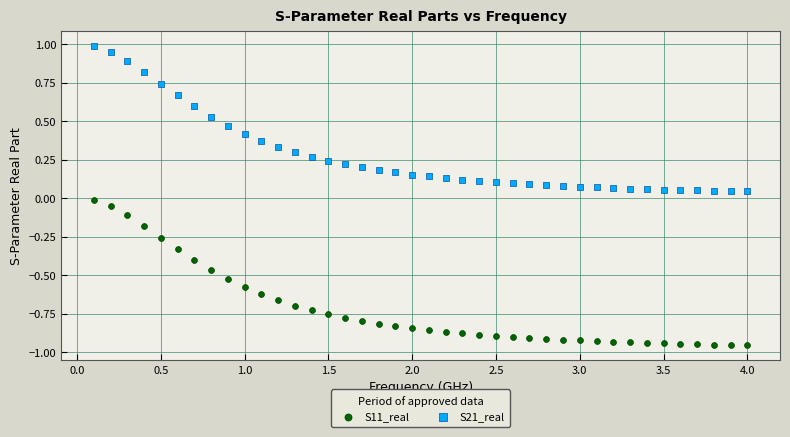

Which series reaches the maximum Y coordinate?

S21_real